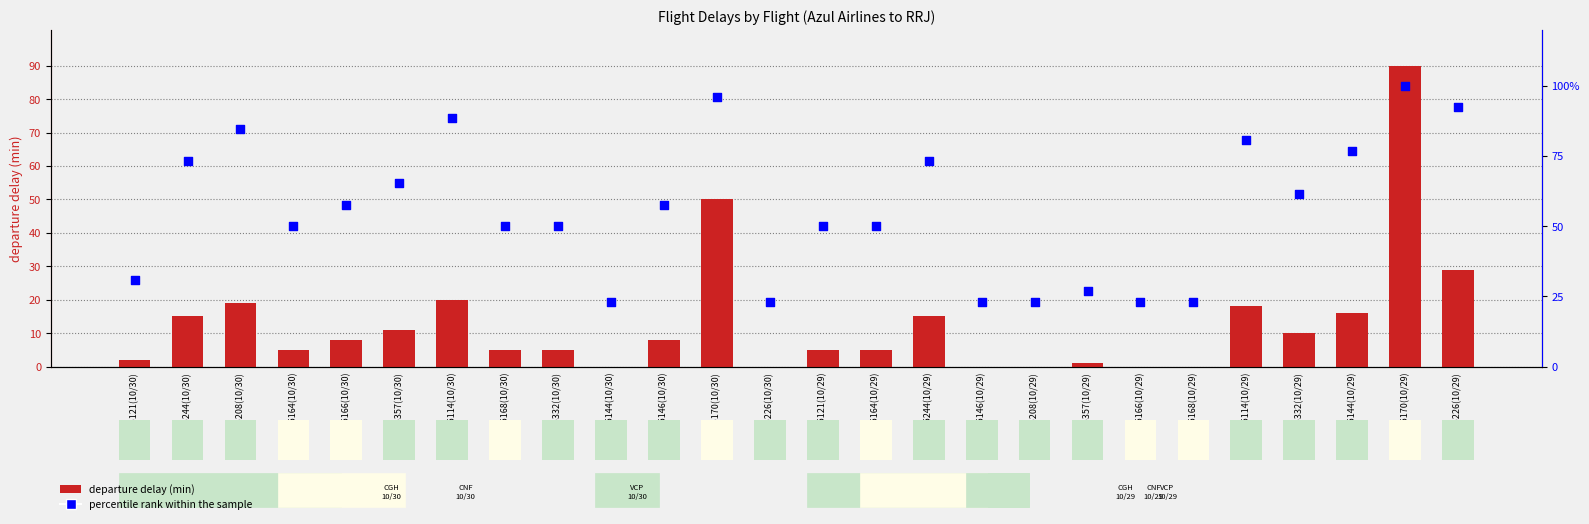

At how many categories does at least one series exceed 0?

26